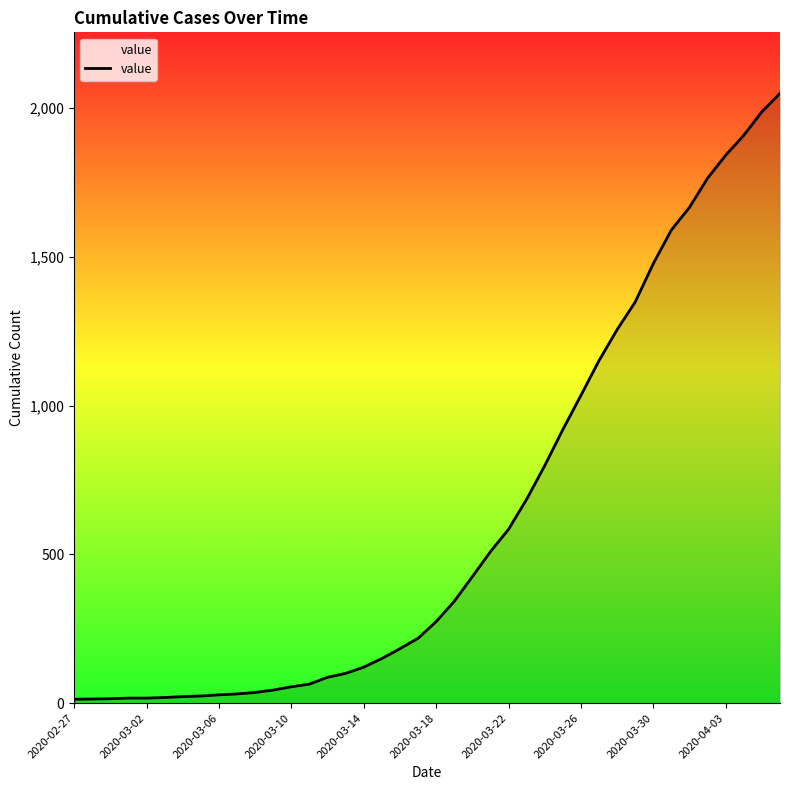

What is the greatest value displayed?

2049